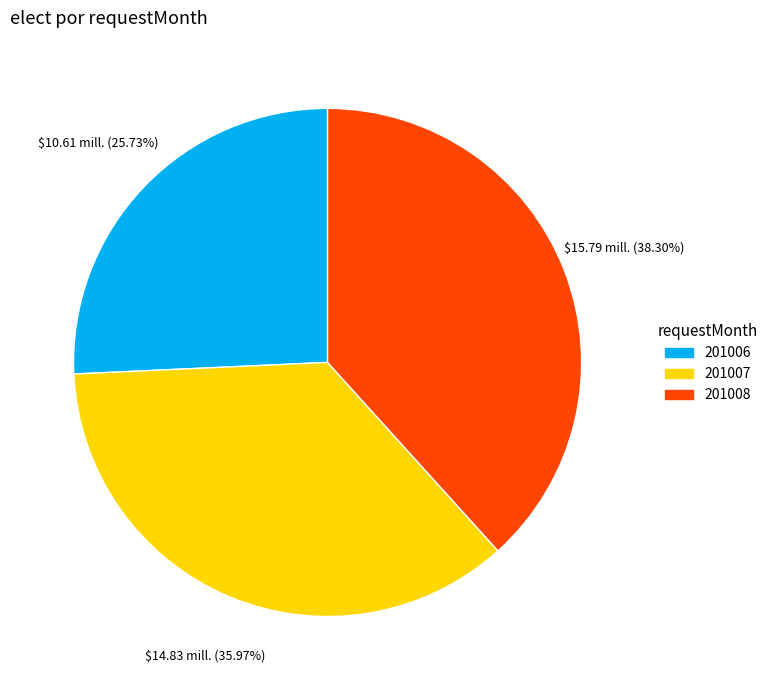

Is there a majority slice in this chart?

No